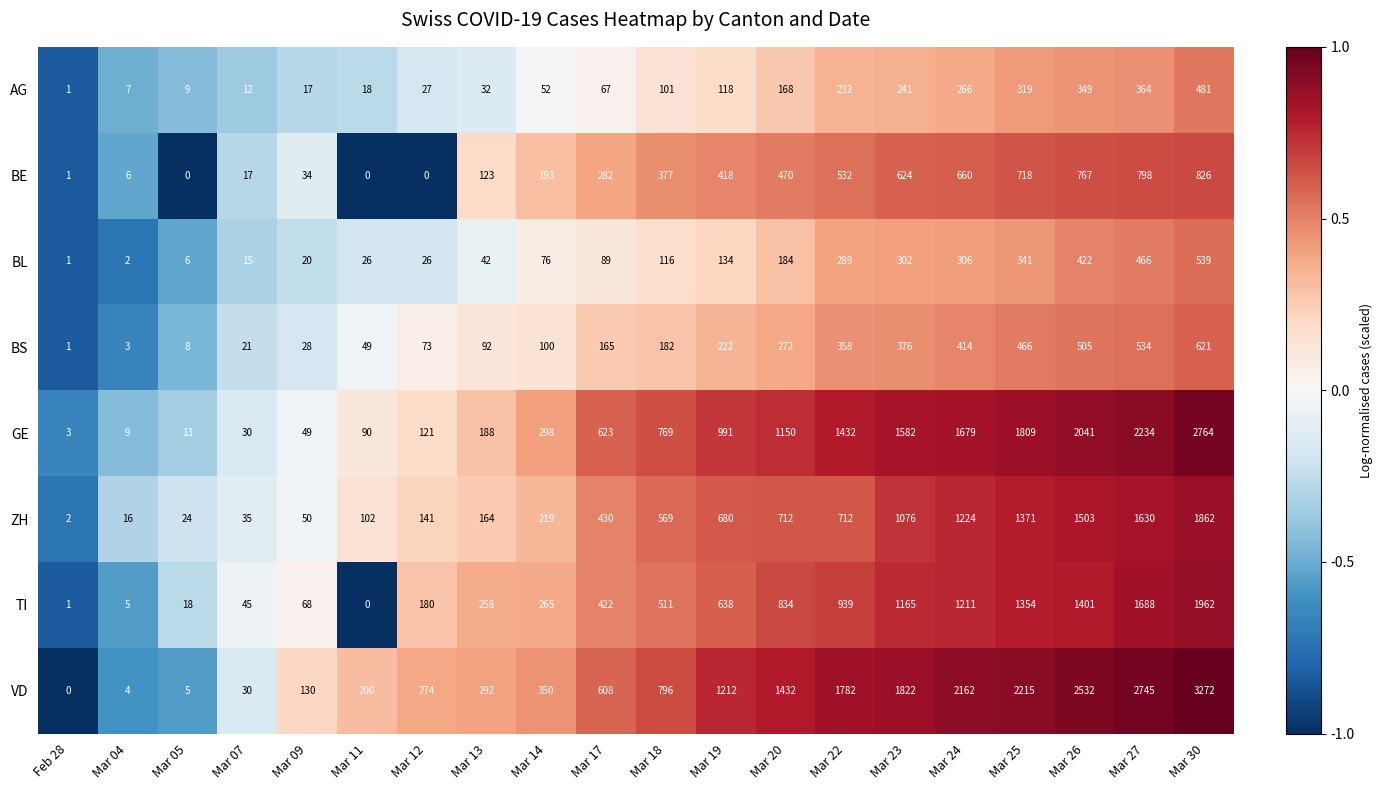

List the series in order of their peak value, highest first.

VD, GE, TI, ZH, BE, BS, BL, AG